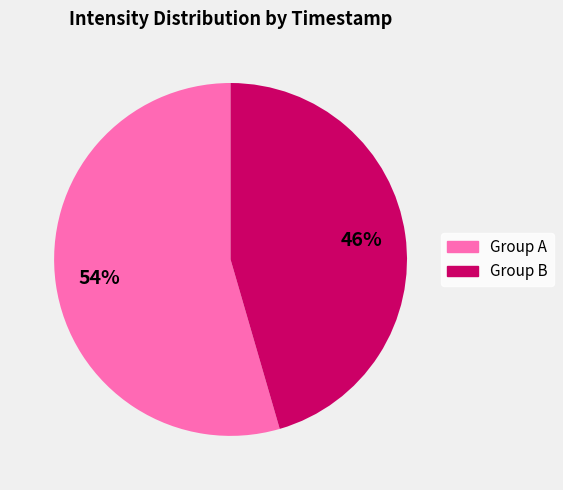

Is it true that Group A is 54% of the pie?

True